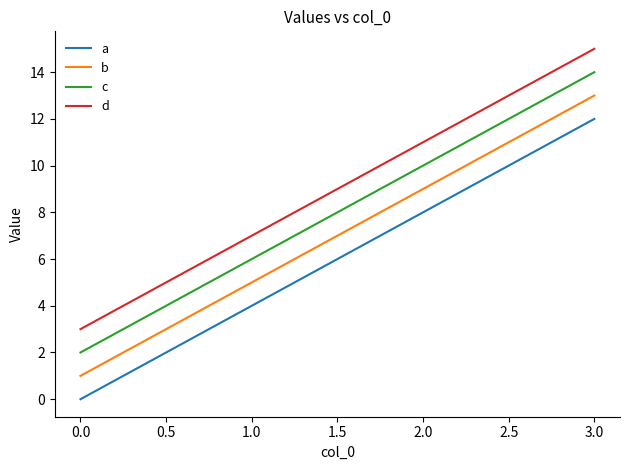

How many distinct data groups are displayed?

4